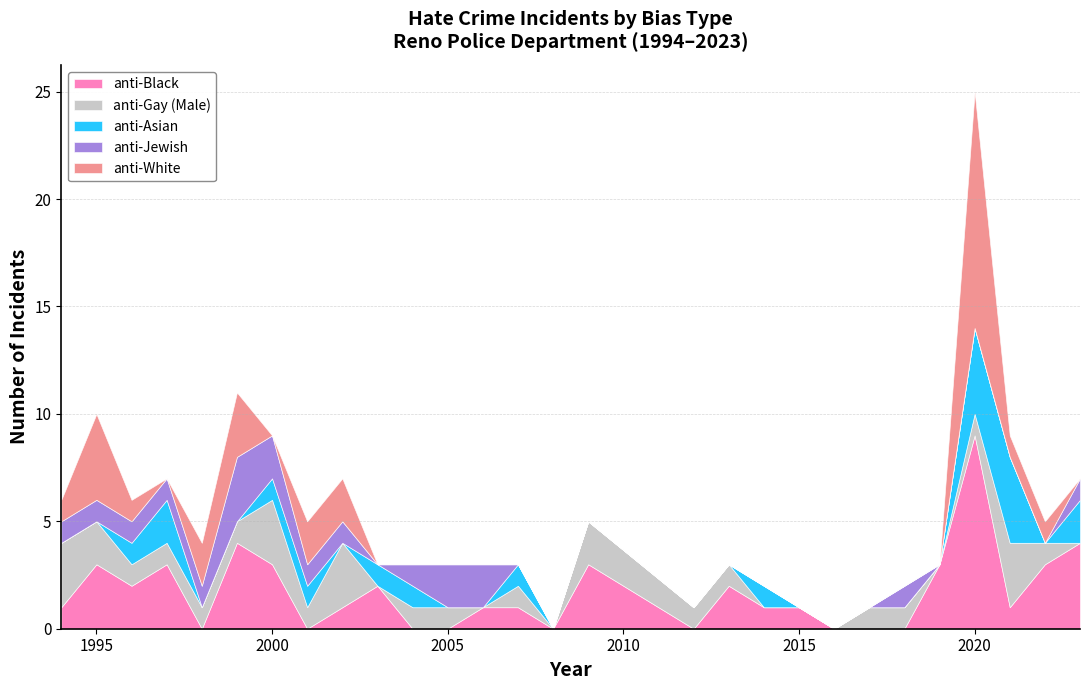

At which category is the sum across all series the highest?

2020